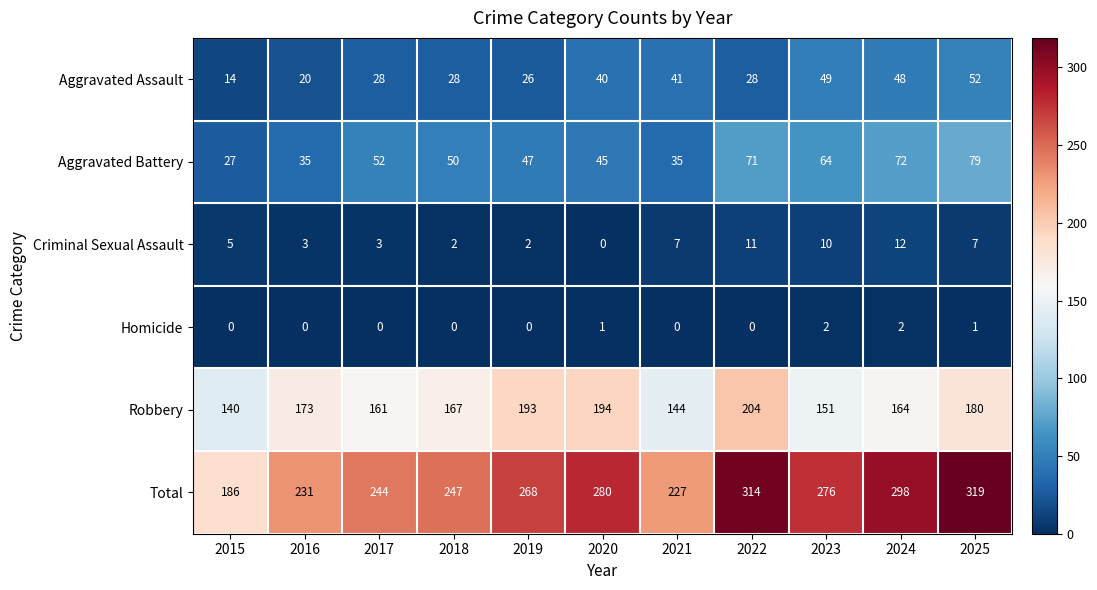

What is the difference between the highest and lowest values at 2025?

318